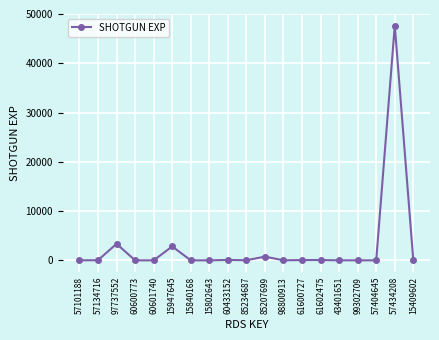

What is the difference between the maximum and second lowest values?

47642